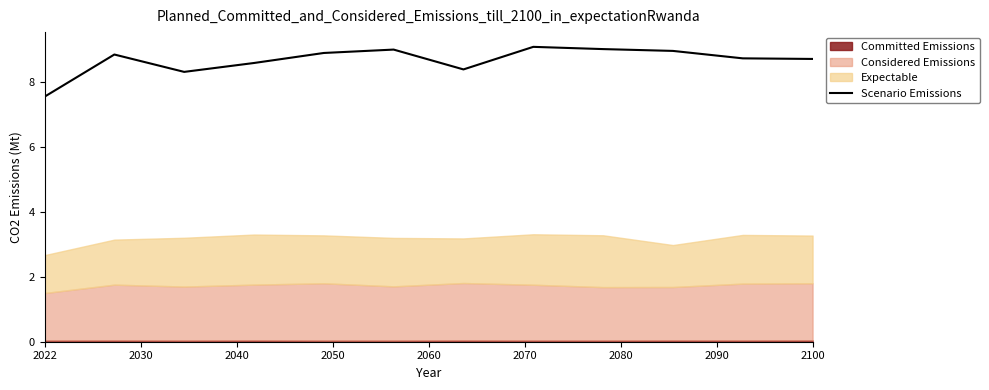

What is the sum of the values at 10 and 9?

17.7